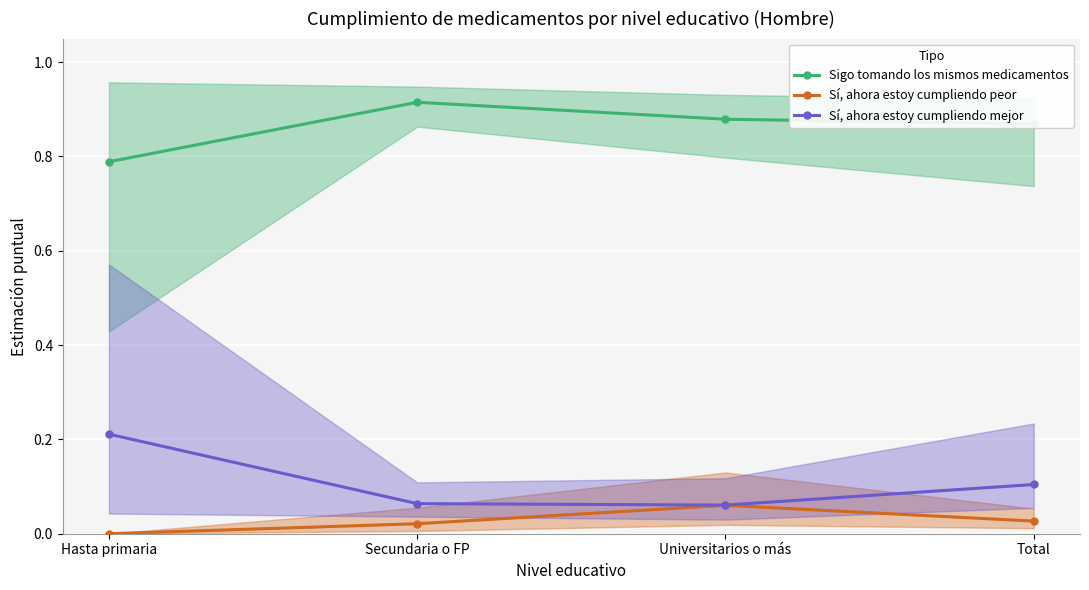

Reading left to right, what are all the values shown in this chart?

Sigo tomando los mismos medicamentos: 0.8	0.9	0.9	0.9
Sí, ahora estoy cumpliendo peor: 0.0	0.0	0.1	0.0
Sí, ahora estoy cumpliendo mejor: 0.2	0.1	0.1	0.1